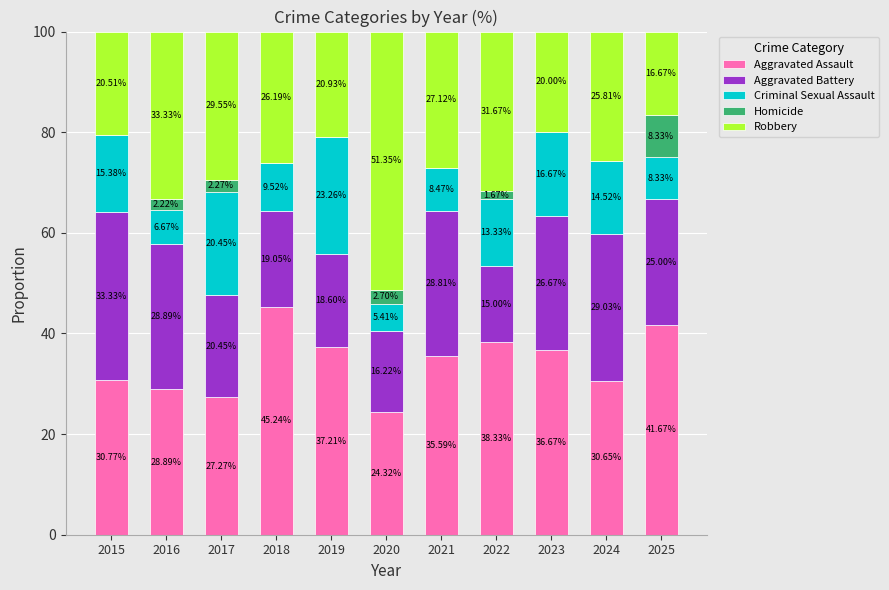

What is the total value across all series at 2025?

100.0